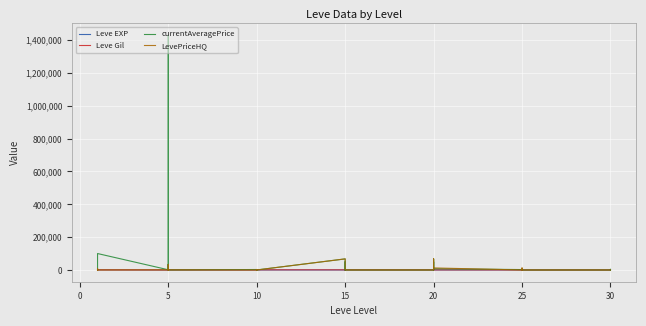

What is the difference between the maximum and second lowest values in the LevePriceHQ series?

67500